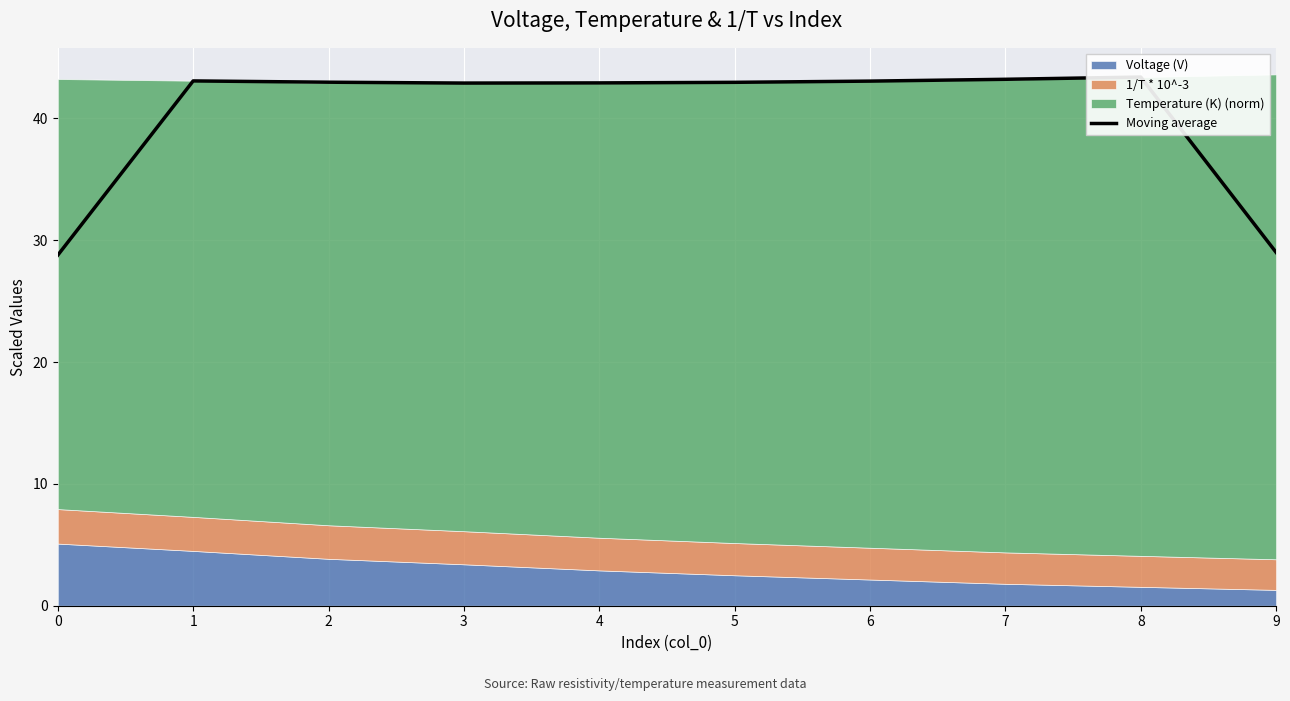

Between 7 and 5, which is larger?

7